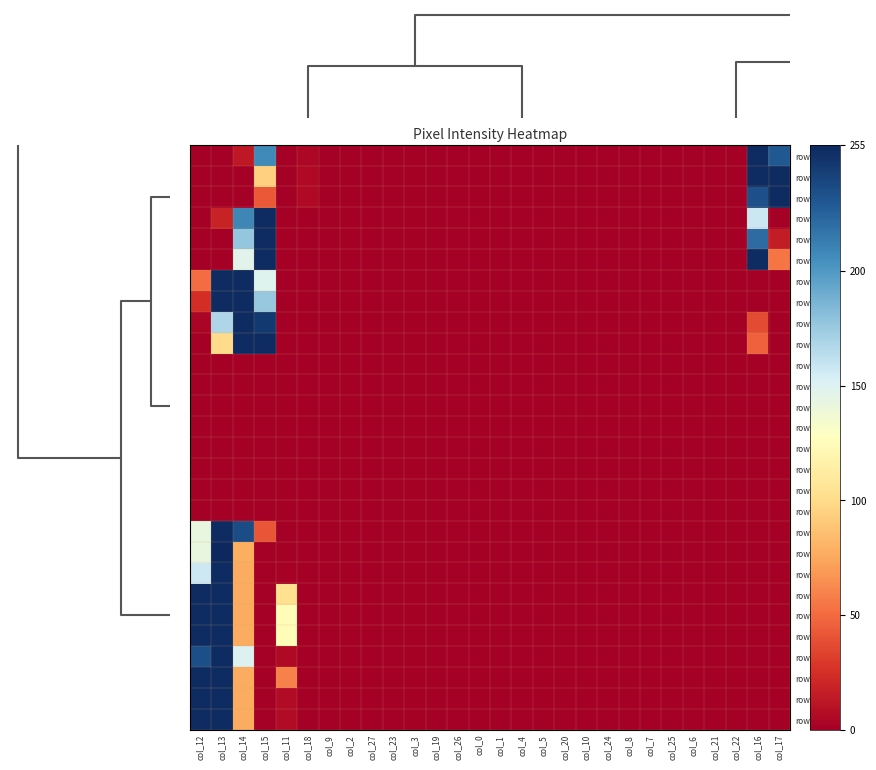

Reading right to left, transcribe all the data shown in this chart.

row_0: 230	253	0	0	0	0	0	0	0	0	0	0	0	0	0	0	0	0	0	0	0	0	4	0	207	13	0	0
row_1: 253	253	0	0	0	0	0	0	0	0	0	0	0	0	0	0	0	0	0	0	0	0	5	0	94	0	0	0
row_2: 253	234	0	0	0	0	0	0	0	0	0	0	0	0	0	0	0	0	0	0	0	0	5	0	42	0	0	0
row_3: 0	158	0	0	0	0	0	0	0	0	0	0	0	0	0	0	0	0	0	0	0	0	0	0	253	209	18	0
row_4: 15	221	0	0	0	0	0	0	0	0	0	0	0	0	0	0	0	0	0	0	0	0	0	0	253	177	0	0
row_5: 54	253	0	0	0	0	0	0	0	0	0	0	0	0	0	0	0	0	0	0	0	0	0	0	253	147	0	0
row_6: 0	0	0	0	0	0	0	0	0	0	0	0	0	0	0	0	0	0	0	0	0	0	0	0	149	253	253	51
row_7: 0	0	0	0	0	0	0	0	0	0	0	0	0	0	0	0	0	0	0	0	0	0	0	0	176	253	253	24
row_8: 0	37	0	0	0	0	0	0	0	0	0	0	0	0	0	0	0	0	0	0	0	0	0	0	246	253	168	3
row_9: 0	46	0	0	0	0	0	0	0	0	0	0	0	0	0	0	0	0	0	0	0	0	0	0	253	253	100	0
row_10: 0	0	0	0	0	0	0	0	0	0	0	0	0	0	0	0	0	0	0	0	0	0	0	0	0	0	0	0
row_11: 0	0	0	0	0	0	0	0	0	0	0	0	0	0	0	0	0	0	0	0	0	0	0	0	0	0	0	0
row_12: 0	0	0	0	0	0	0	0	0	0	0	0	0	0	0	0	0	0	0	0	0	0	0	0	0	0	0	0
row_13: 0	0	0	0	0	0	0	0	0	0	0	0	0	0	0	0	0	0	0	0	0	0	0	0	0	0	0	0
row_14: 0	0	0	0	0	0	0	0	0	0	0	0	0	0	0	0	0	0	0	0	0	0	0	0	0	0	0	0
row_15: 0	0	0	0	0	0	0	0	0	0	0	0	0	0	0	0	0	0	0	0	0	0	0	0	0	0	0	0
row_16: 0	0	0	0	0	0	0	0	0	0	0	0	0	0	0	0	0	0	0	0	0	0	0	0	0	0	0	0
row_17: 0	0	0	0	0	0	0	0	0	0	0	0	0	0	0	0	0	0	0	0	0	0	0	0	0	0	0	0
row_18: 0	0	0	0	0	0	0	0	0	0	0	0	0	0	0	0	0	0	0	0	0	0	0	0	41	236	253	142
row_19: 0	0	0	0	0	0	0	0	0	0	0	0	0	0	0	0	0	0	0	0	0	0	0	0	0	77	255	142
row_20: 0	0	0	0	0	0	0	0	0	0	0	0	0	0	0	0	0	0	0	0	0	0	0	1	0	76	253	157
row_21: 0	0	0	0	0	0	0	0	0	0	0	0	0	0	0	0	0	0	0	0	0	0	0	103	0	76	253	253
row_22: 0	0	0	0	0	0	0	0	0	0	0	0	0	0	0	0	0	0	0	0	0	0	0	125	0	76	253	253
row_23: 0	0	0	0	0	0	0	0	0	0	0	0	0	0	0	0	0	0	0	0	0	0	0	125	0	76	253	253
row_24: 0	0	0	0	0	0	0	0	0	0	0	0	0	0	0	0	0	0	0	0	0	0	0	5	0	150	253	235
row_25: 0	0	0	0	0	0	0	0	0	0	0	0	0	0	0	0	0	0	0	0	0	0	0	59	0	76	253	253
row_26: 0	0	0	0	0	0	0	0	0	0	0	0	0	0	0	0	0	0	0	0	0	0	0	6	0	76	253	253
row_27: 0	0	0	0	0	0	0	0	0	0	0	0	0	0	0	0	0	0	0	0	0	0	0	6	0	76	253	253